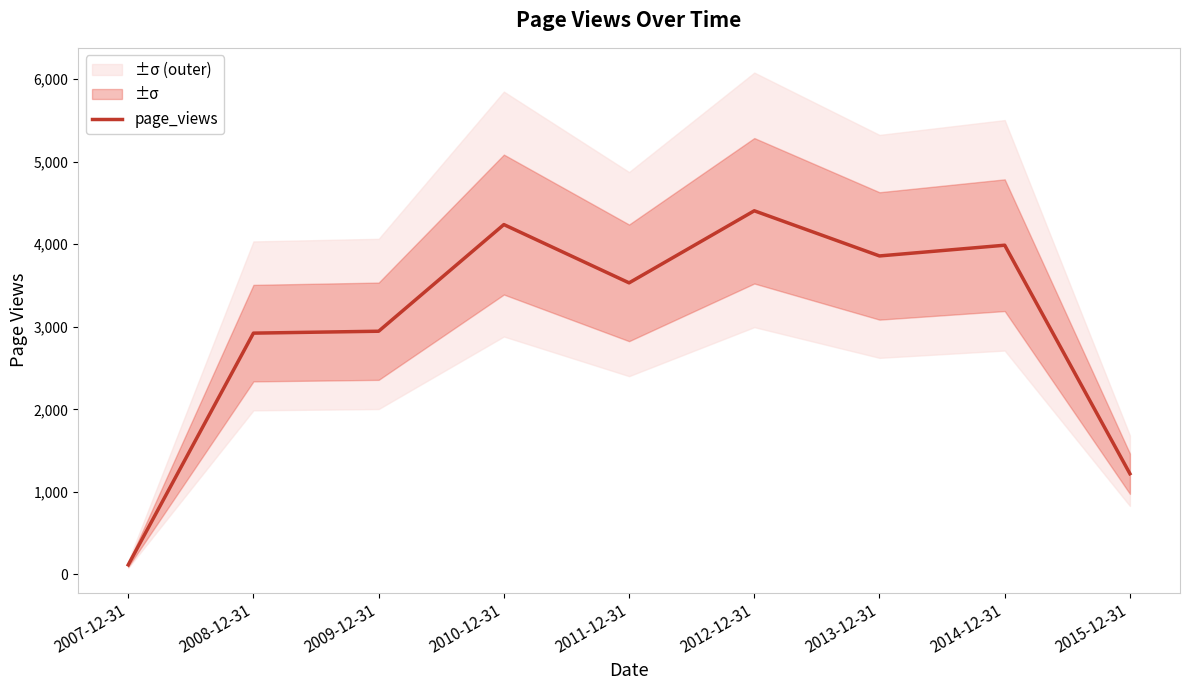

The value of page_views at 2011-12-31 is 1368. True or false?

False